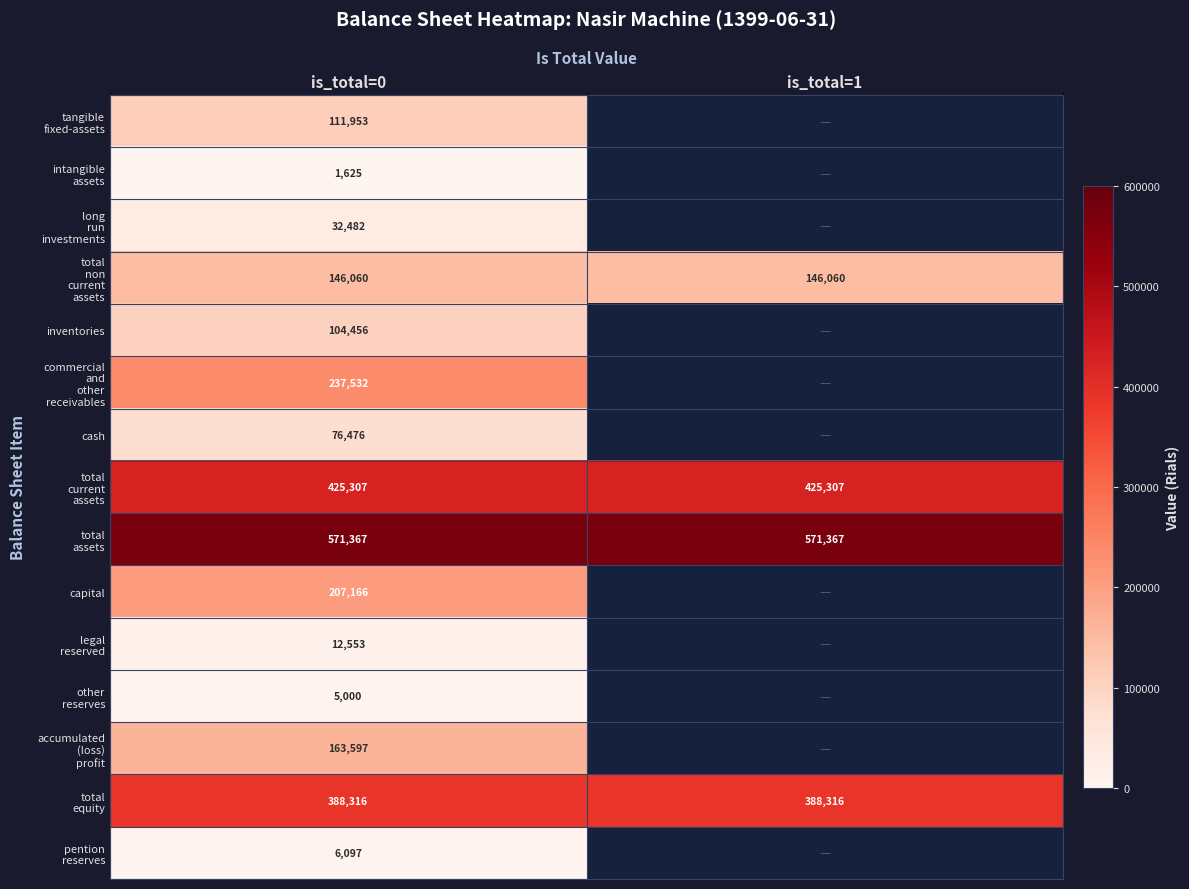

The cash series shows 76476 at is_total=0. True or false?

True